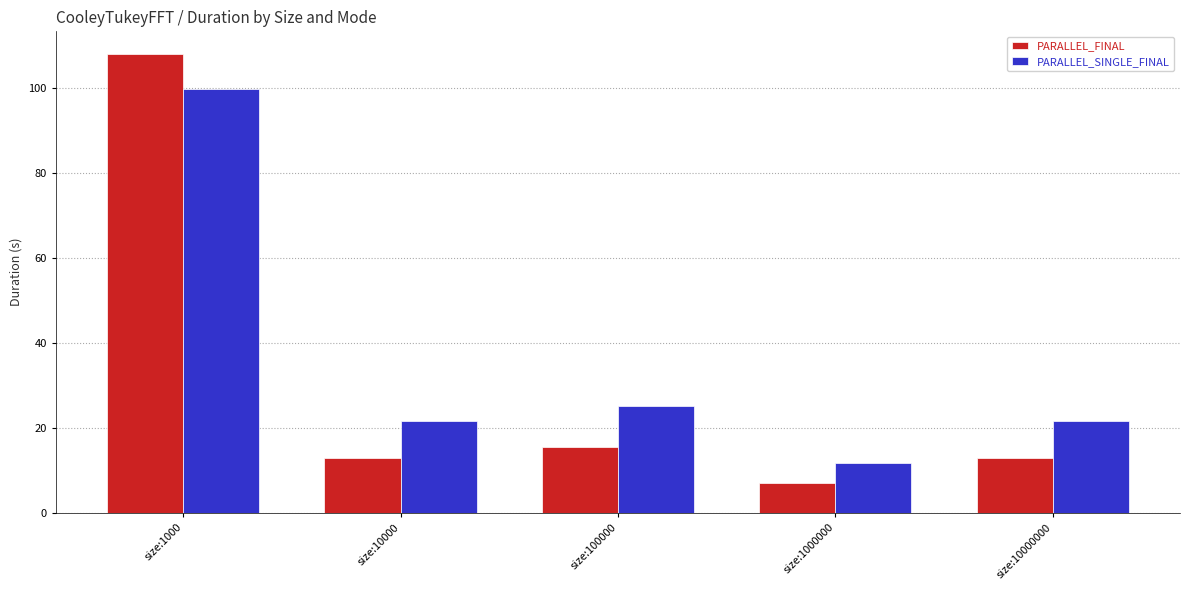

At which label is PARALLEL_FINAL closest to 57?

size:100000